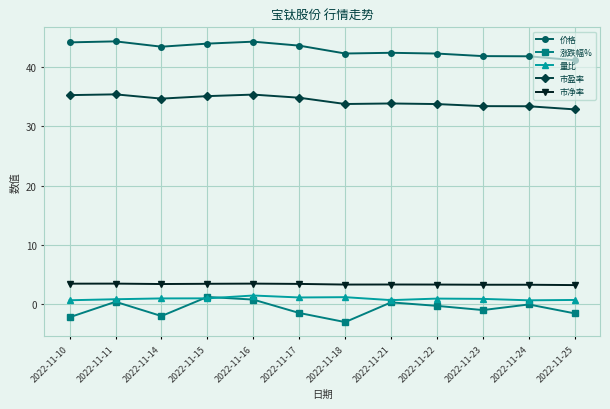

What is the sum of all 市净率 values?

40.1